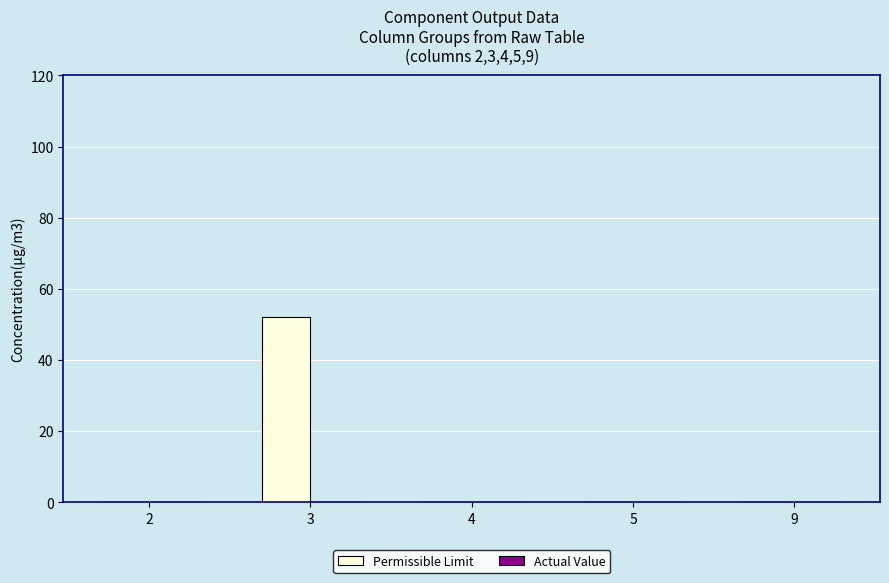

Reading right to left, what are all the values shown in this chart?

9=0	5=0	4=0	3=52	2=0